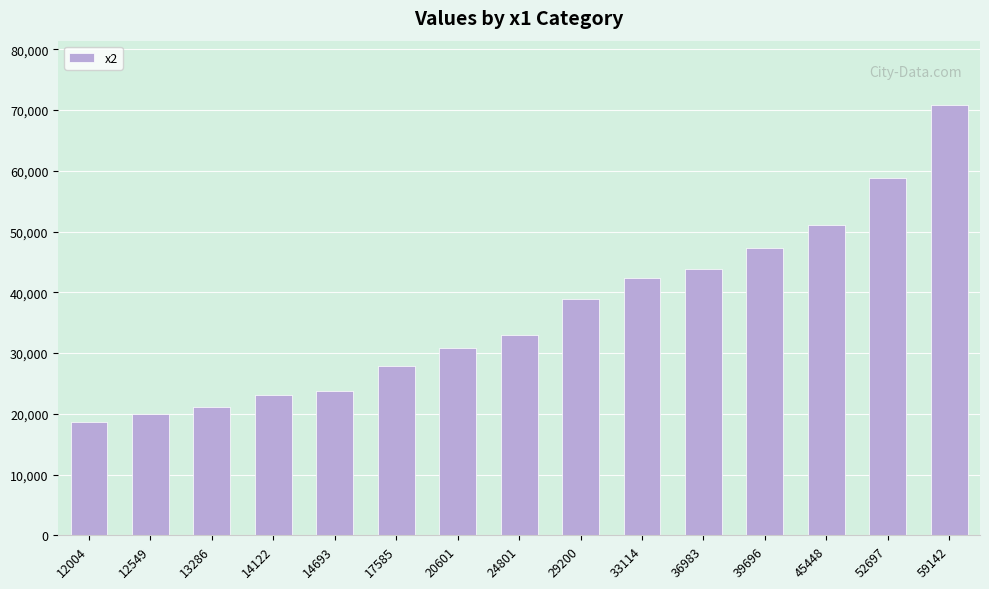

Rank the categories by value from lowest to highest.

12004, 12549, 13286, 14122, 14693, 17585, 20601, 24801, 29200, 33114, 36983, 39696, 45448, 52697, 59142